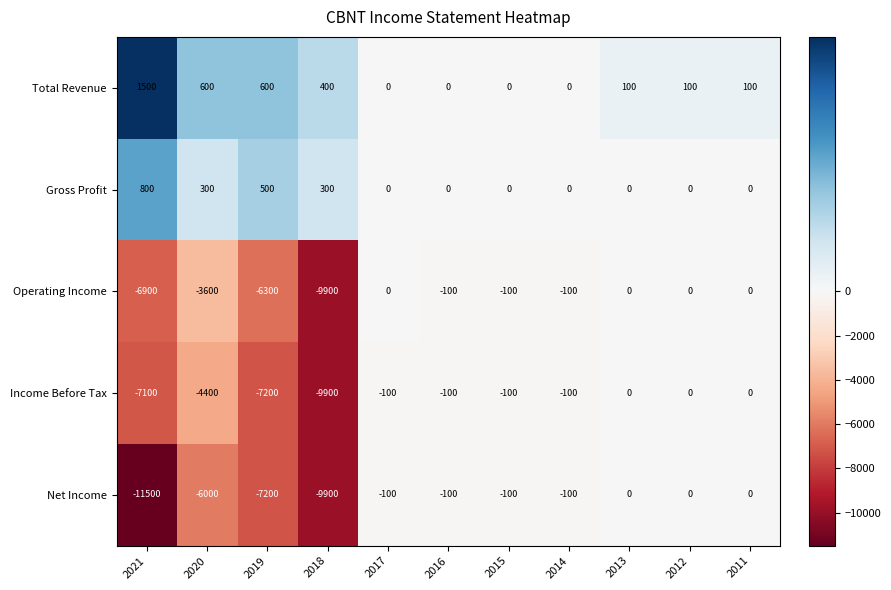

Is the value of Net Income at 2019 greater than the value of Gross Profit at 2013?

No